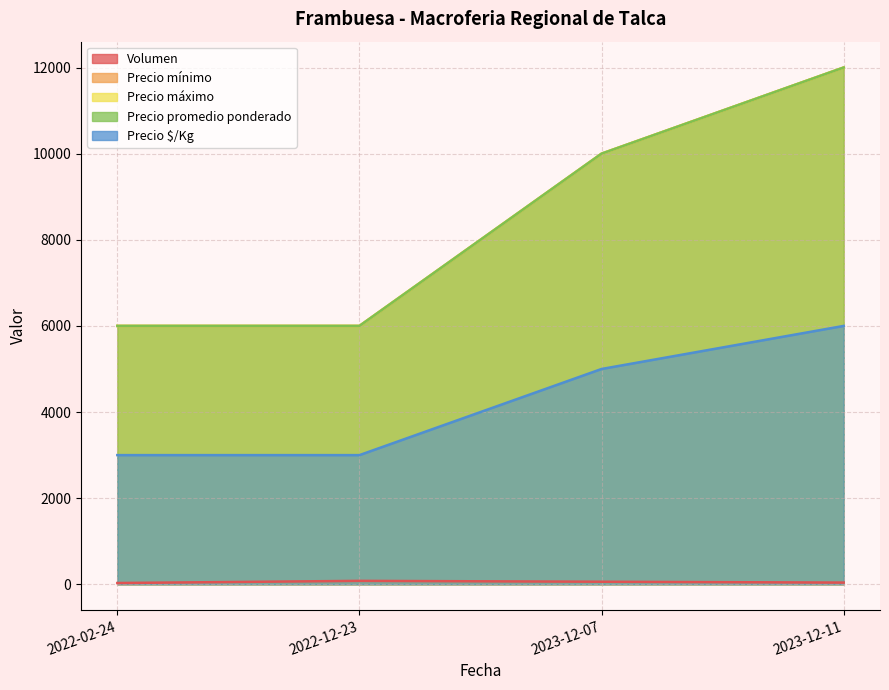

What is the difference between the Precio $/Kg values at 2022-02-24 and 2023-12-07?

2000